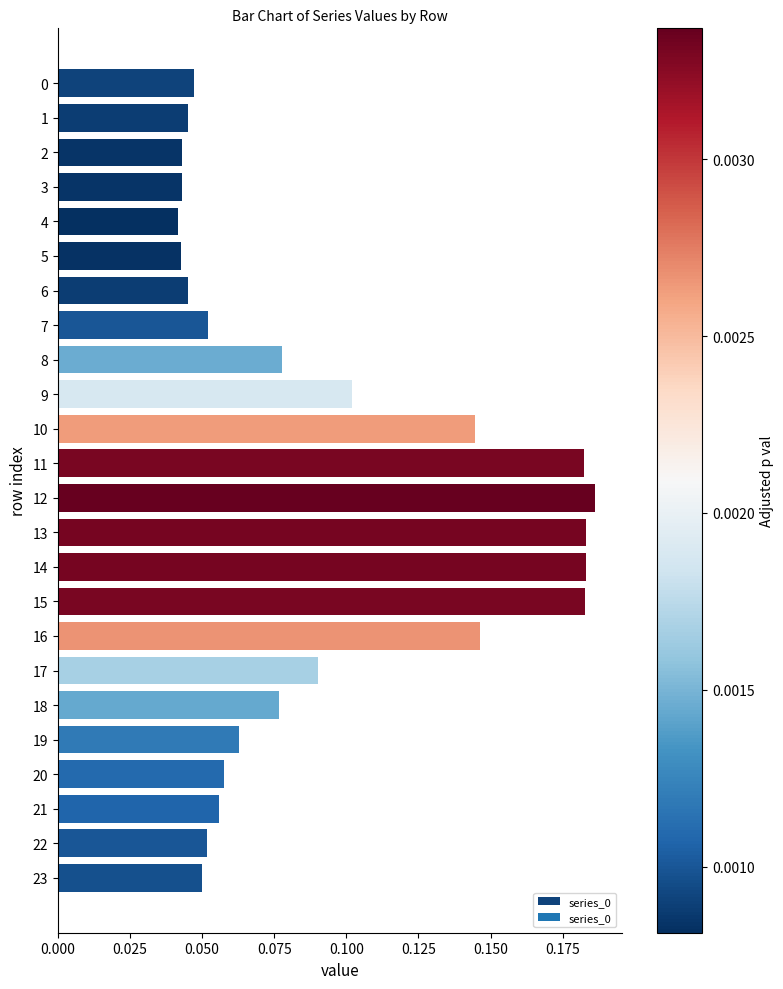

What is the sum of all values?

2.2